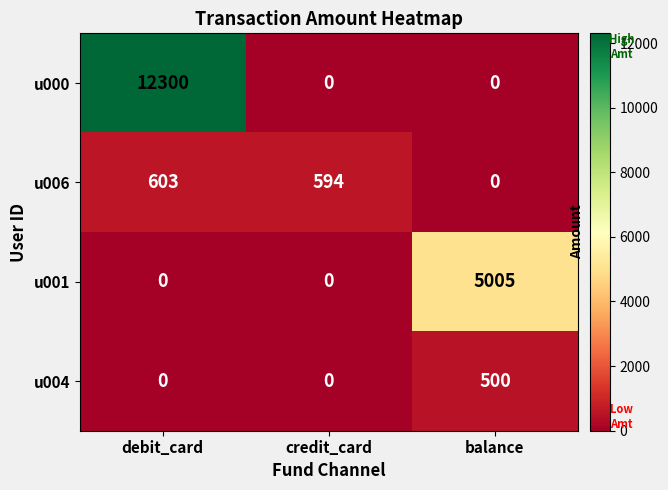

Reading left to right, what are all the values shown in this chart?

u000: 12300	0	0
u006: 603	594	0
u001: 0	0	5005
u004: 0	0	500